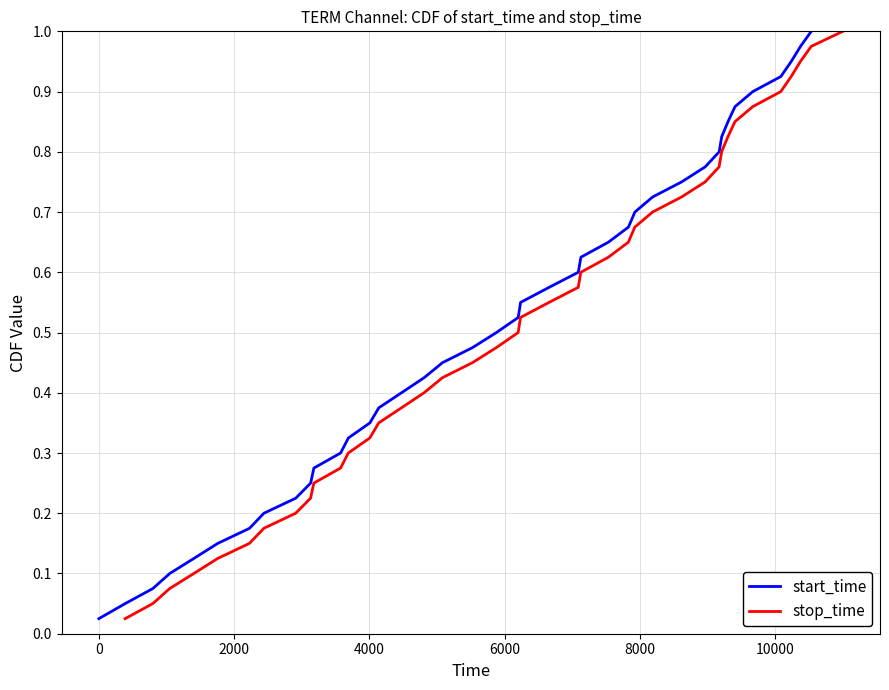

Reading left to right, transcribe all the data shown in this chart.

start_time: 0.0	0.1	0.1	0.1	0.1	0.1	0.2	0.2	0.2	0.2	0.3	0.3	0.3	0.3	0.4	0.4	0.4	0.5	0.5	0.5	0.5	0.6	0.6	0.6	0.6	0.7	0.7	0.7	0.7	0.8	0.8	0.8	0.8	0.8	0.9	0.9	0.9	0.9	1.0	1.0
stop_time: 0.0	0.1	0.1	0.1	0.1	0.1	0.2	0.2	0.2	0.2	0.3	0.3	0.3	0.3	0.4	0.4	0.4	0.5	0.5	0.5	0.5	0.6	0.6	0.6	0.6	0.7	0.7	0.7	0.7	0.8	0.8	0.8	0.8	0.8	0.9	0.9	0.9	0.9	1.0	1.0